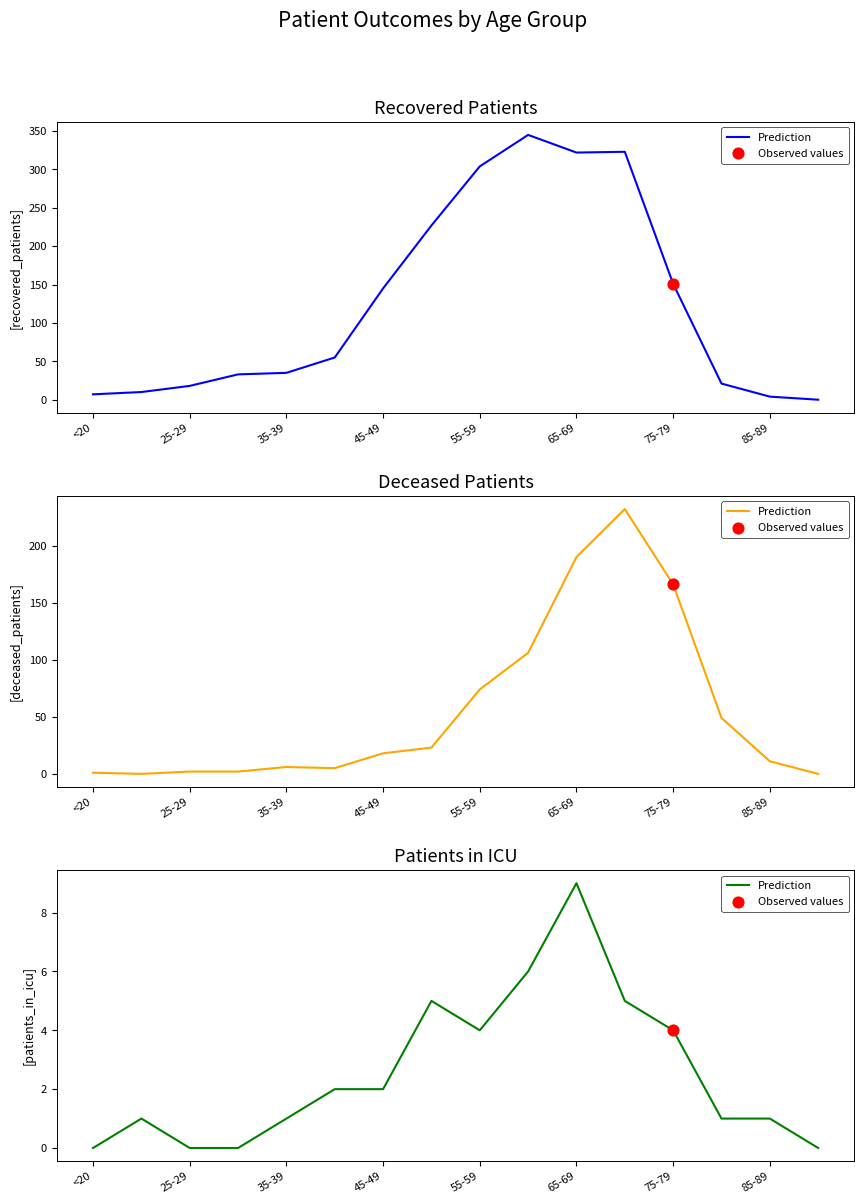

Between 25-29 and 11, which is larger?

11